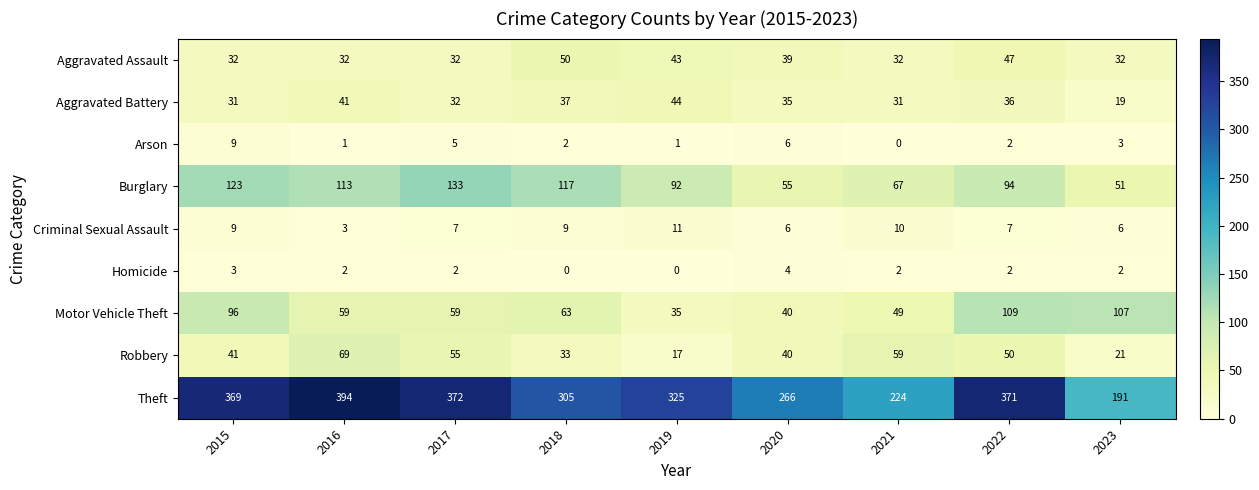

List the series in order of their peak value, highest first.

Theft, Burglary, Motor Vehicle Theft, Robbery, Aggravated Assault, Aggravated Battery, Criminal Sexual Assault, Arson, Homicide